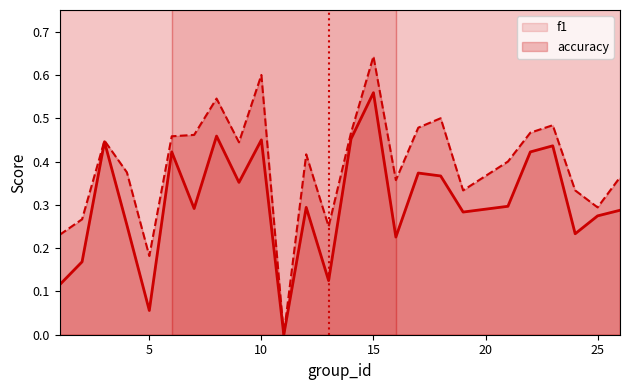

In accuracy, how many points are lower than both neighbors (excluding endpoints)?

7